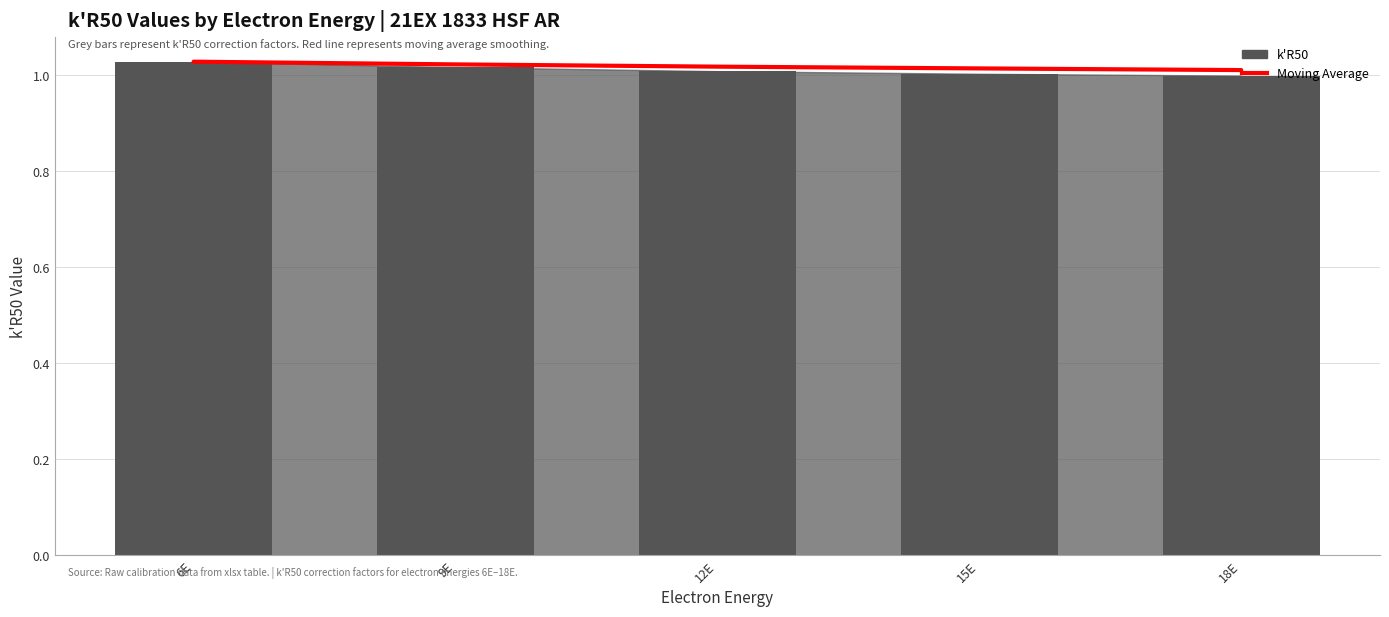

At 15E, list the series in order from smallest to largest.

k'R50, Moving Average